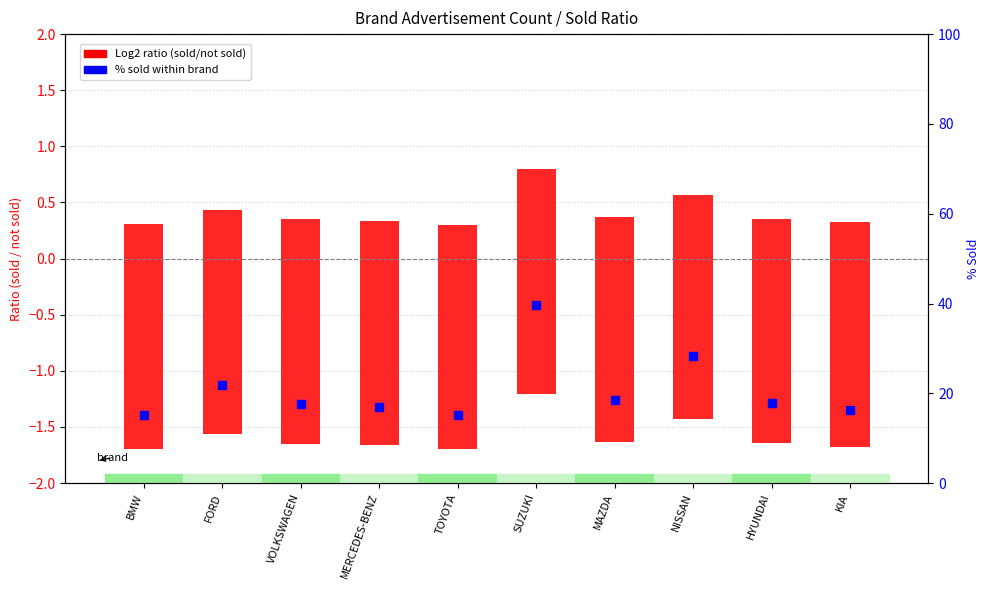

Between BMW and MAZDA, which series saw the biggest shift?

% Sold (right axis)